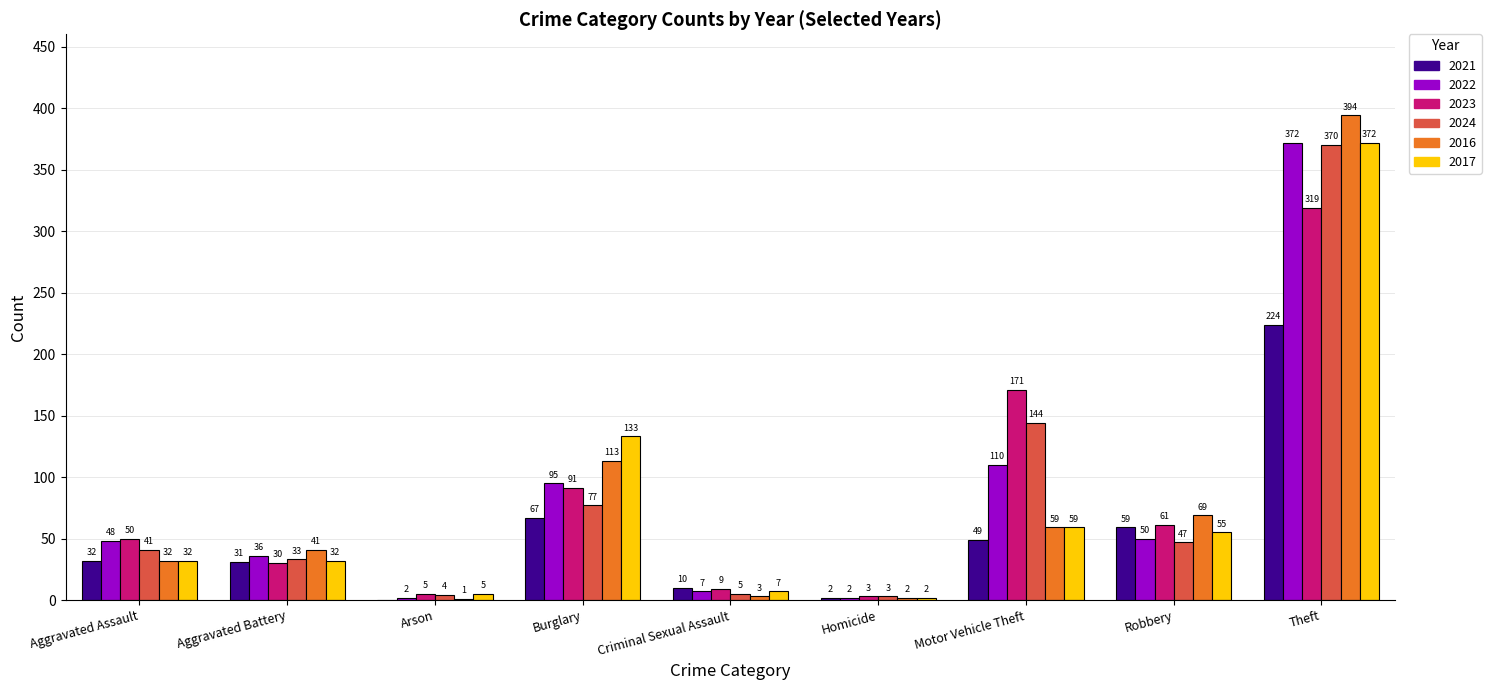

What is the average value of the 2021 series?

53